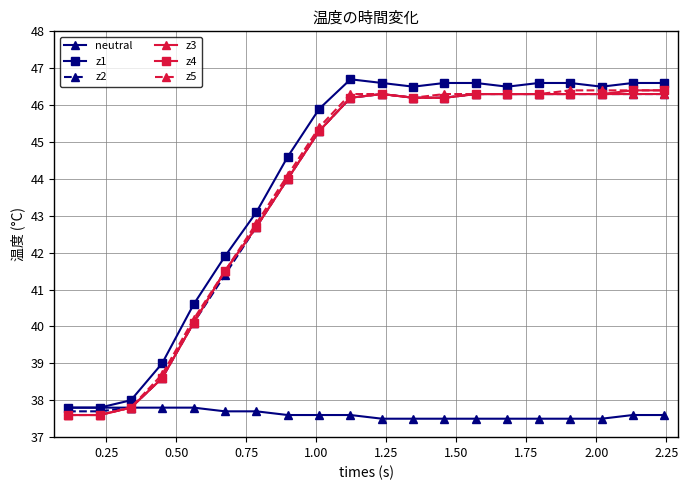

Which series has the largest range (max minus min)?

z1